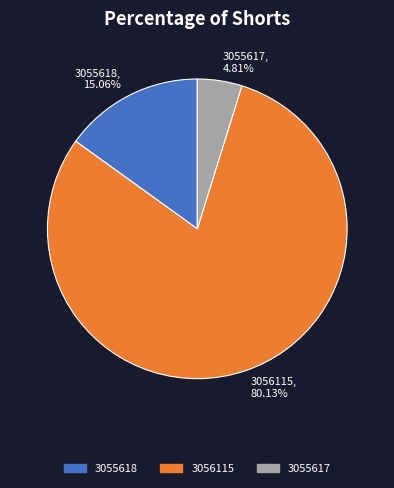

What percentage is NOT represented by 3055617?

95.2%